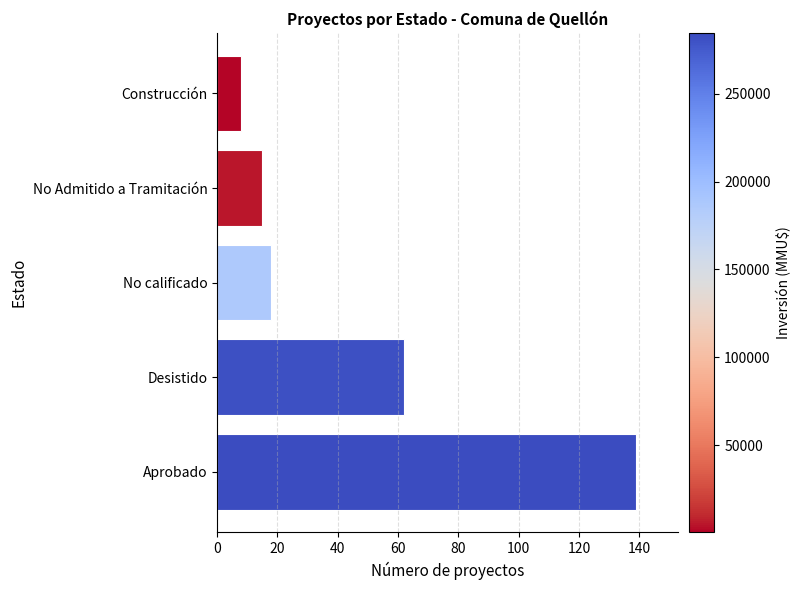

How many series are shown in this chart?

1